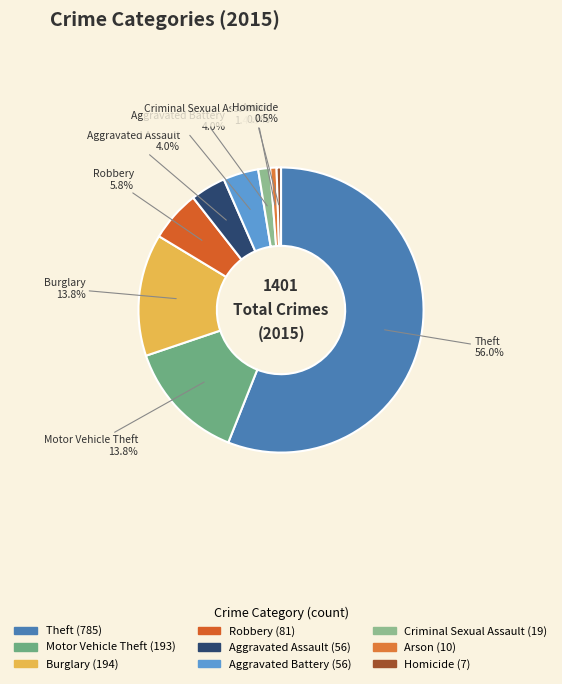

Is the sum of Motor Vehicle Theft and Aggravated Battery greater than half?

No